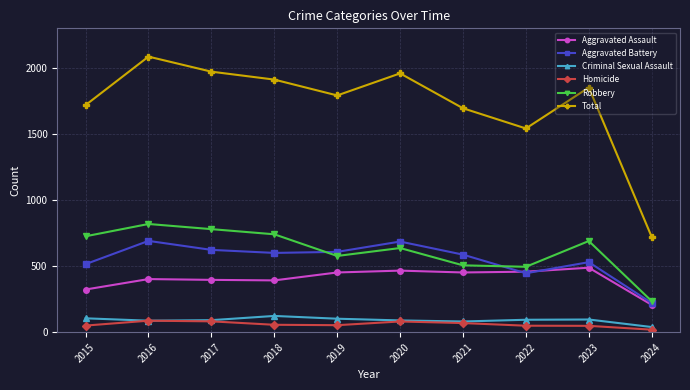

The value of Total at 2015 is 524. True or false?

False